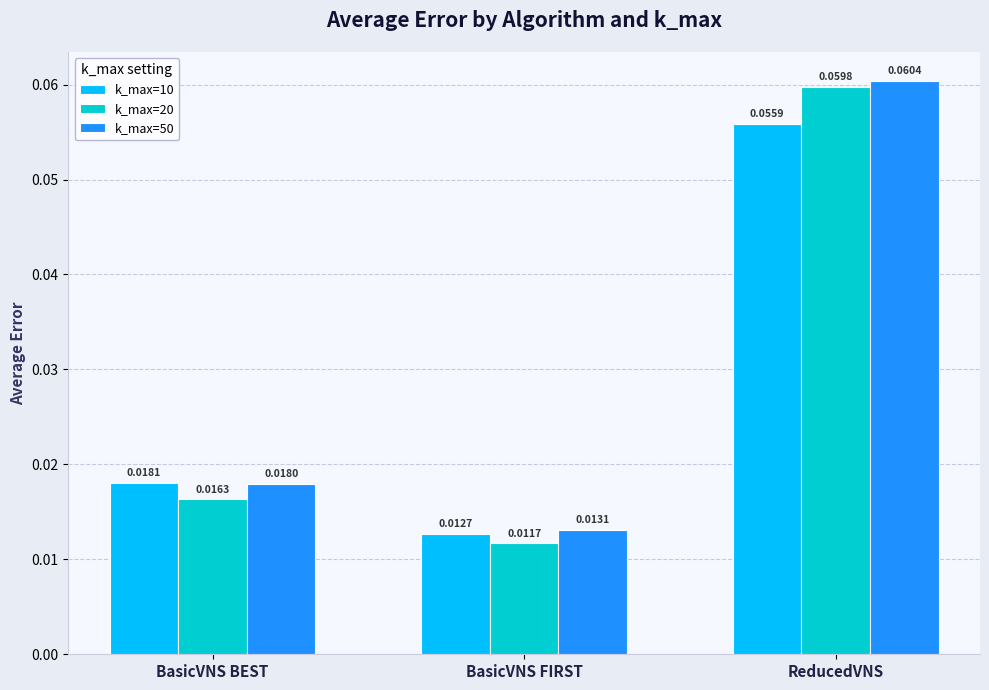

What are all the series names shown in the legend?

k_max=10, k_max=20, k_max=50